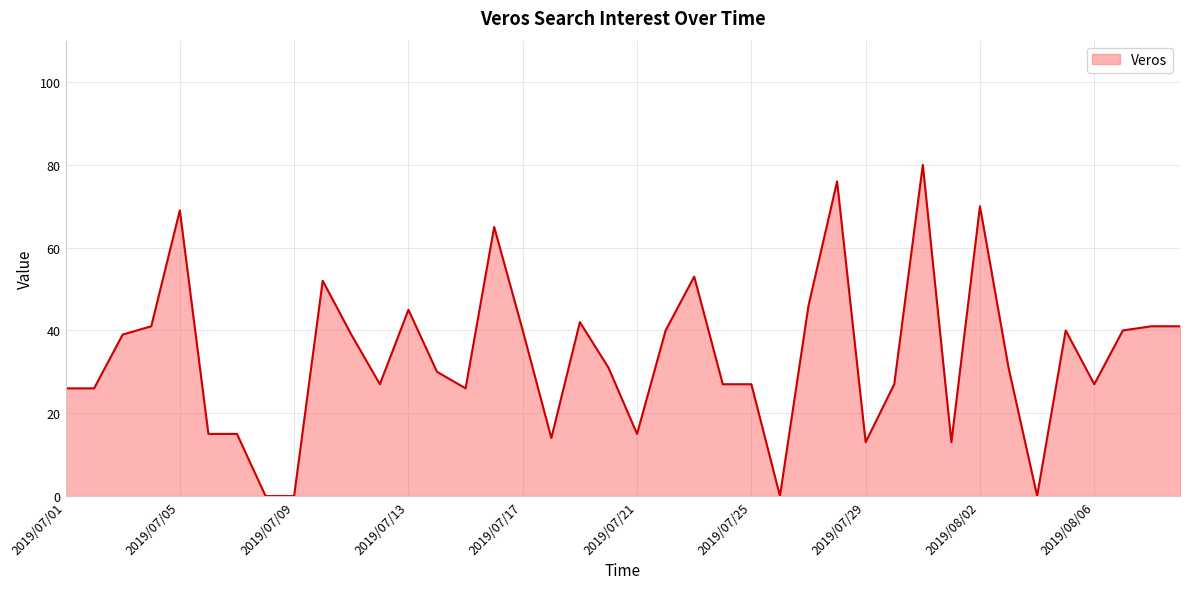

What is the difference between the maximum and minimum values?

80